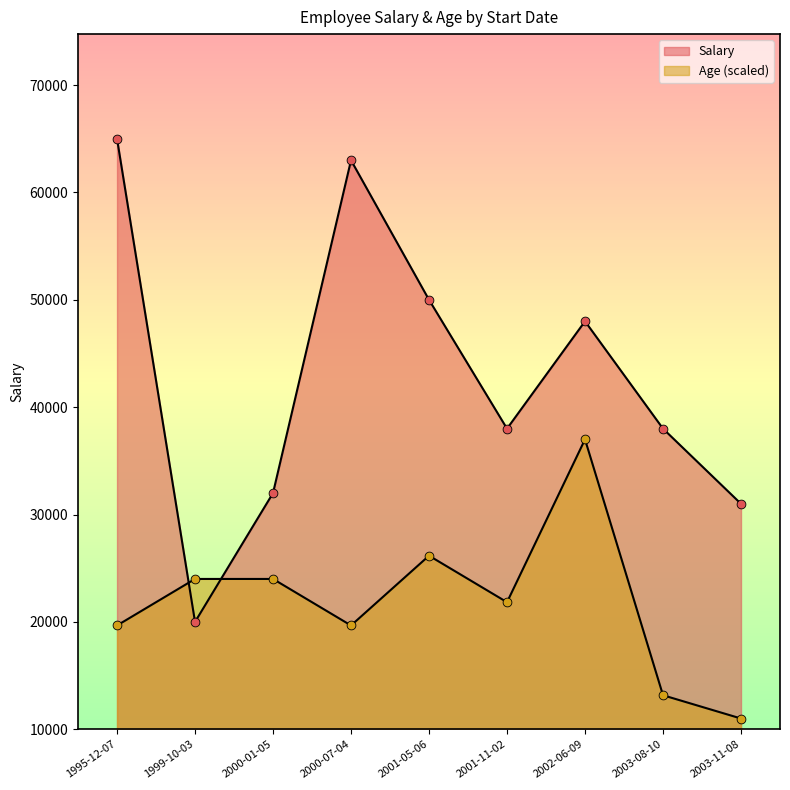

Which series has the largest total across all categories?

Salary